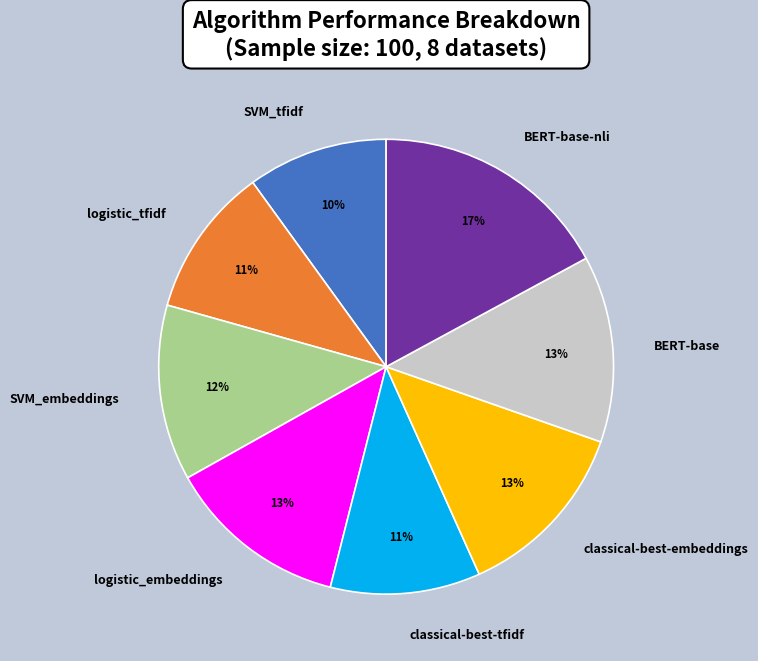

To the nearest percent, what is the difference between the logistic_embeddings and SVM_tfidf slice percentages?

3%